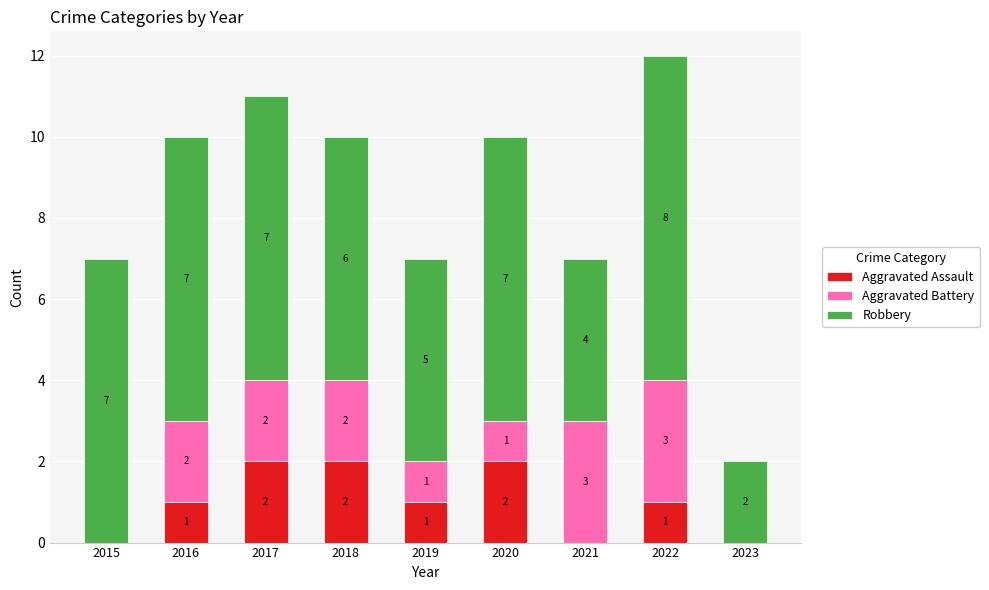

What is the sum of all Aggravated Assault values?

9